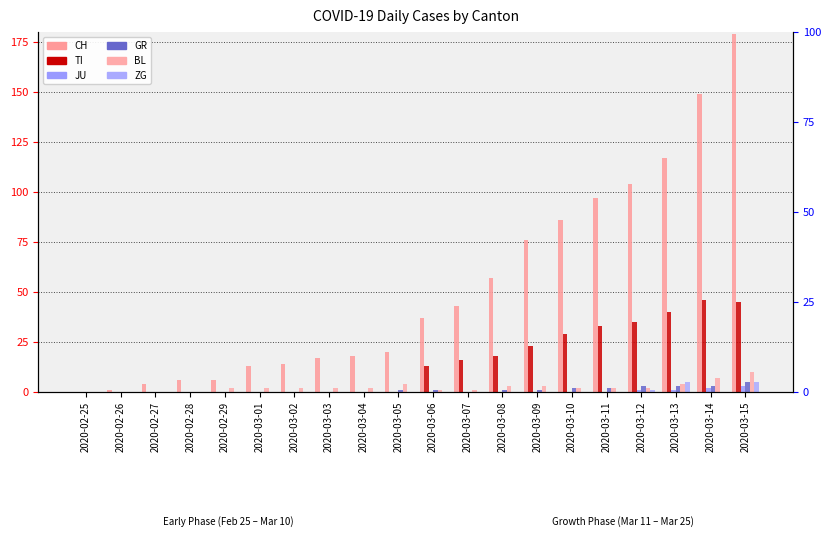

Which series changed the most between 2020-03-08 and 2020-03-11?

CH